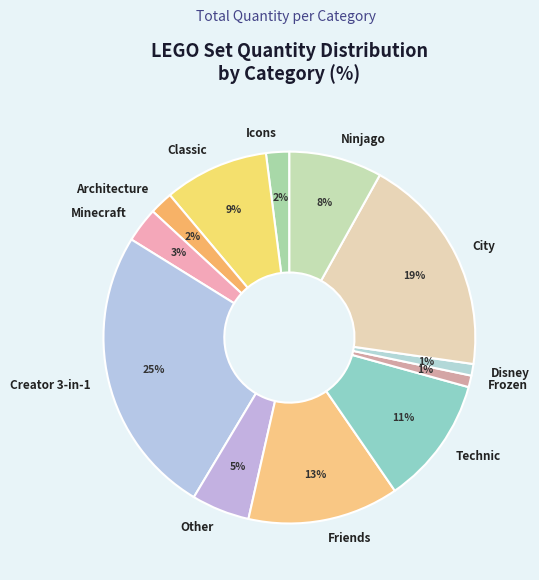

Between Icons and Frozen, which is larger?

Icons